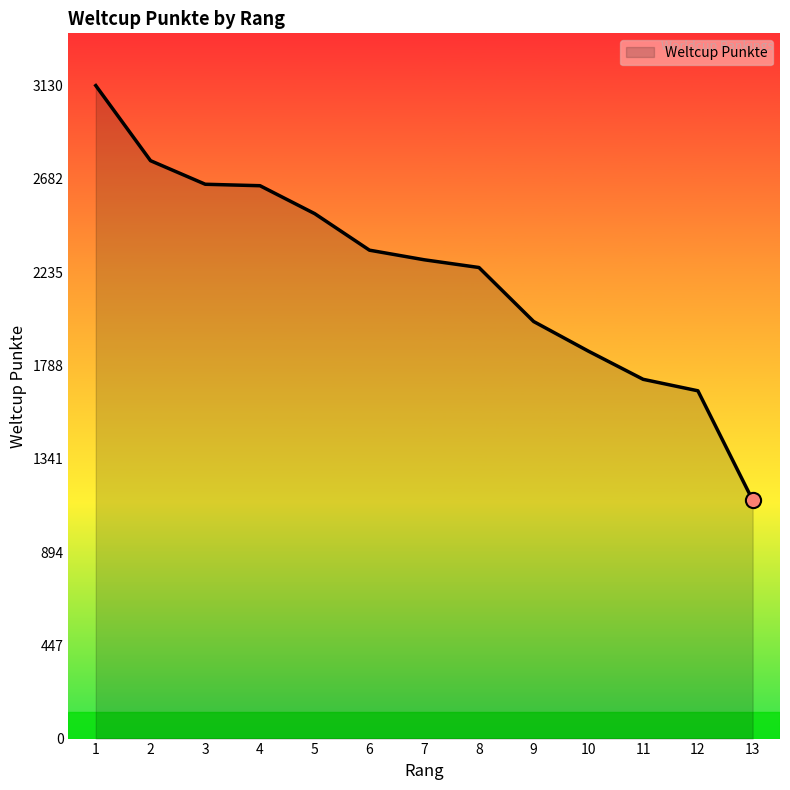

What is the ratio of the value at 13 to the value at 7?

0.5